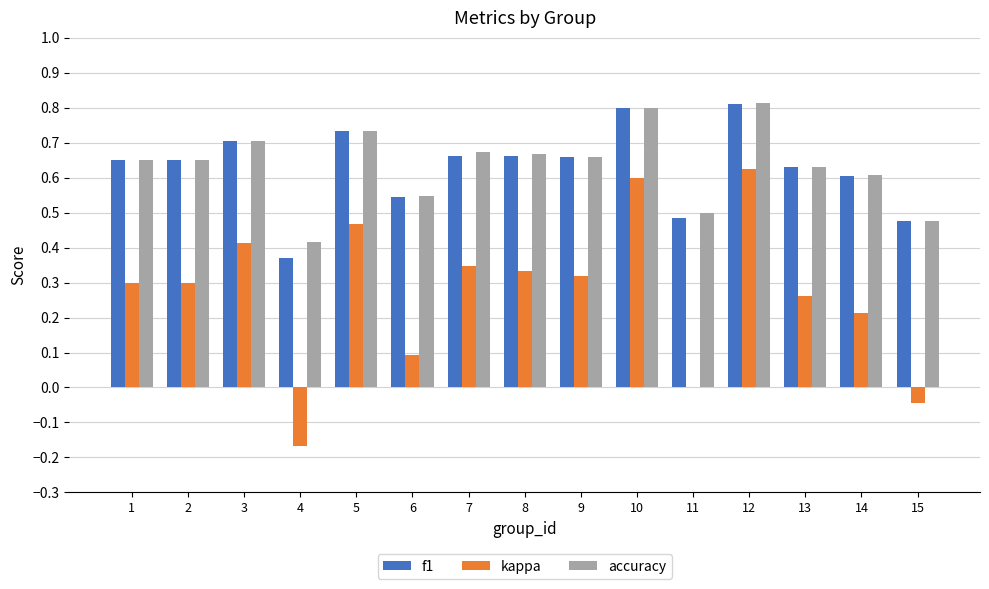

Which series changed the most between 7 and 11?

kappa